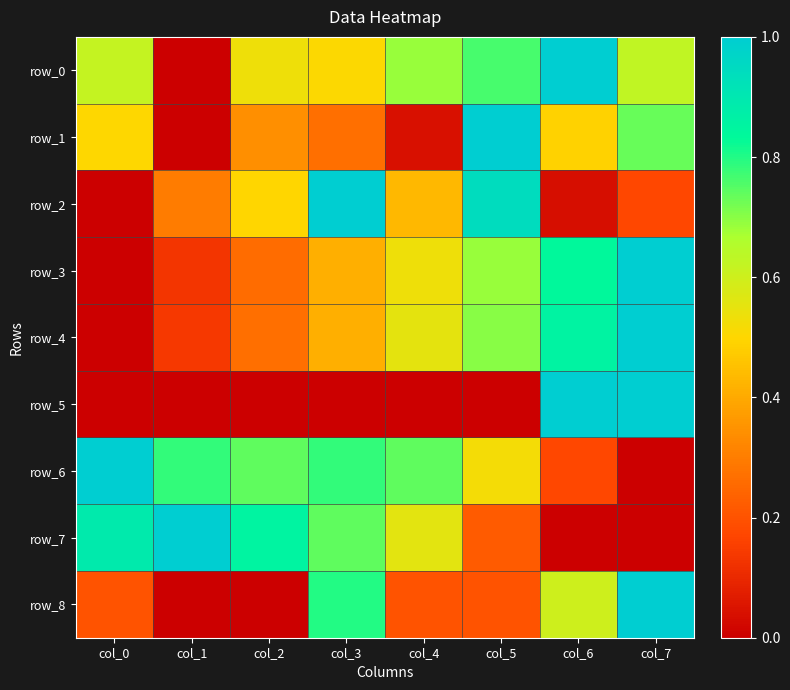

Reading right to left, list all the values displayed in this chart.

row_0: 0.6	1.0	0.8	0.7	0.5	0.5	0.0	0.6
row_1: 0.7	0.5	1.0	0.0	0.3	0.3	0.0	0.5
row_2: 0.2	0.0	0.9	0.4	1.0	0.5	0.3	0.0
row_3: 1.0	0.8	0.7	0.5	0.4	0.3	0.1	0.0
row_4: 1.0	0.9	0.7	0.6	0.4	0.3	0.1	0.0
row_5: 1.0	1.0	0.0	0.0	0.0	0.0	0.0	0.0
row_6: 0.0	0.2	0.5	0.7	0.8	0.7	0.8	1.0
row_7: 0.0	0.0	0.2	0.6	0.7	0.9	1.0	0.9
row_8: 1.0	0.6	0.2	0.2	0.8	0.0	0.0	0.2